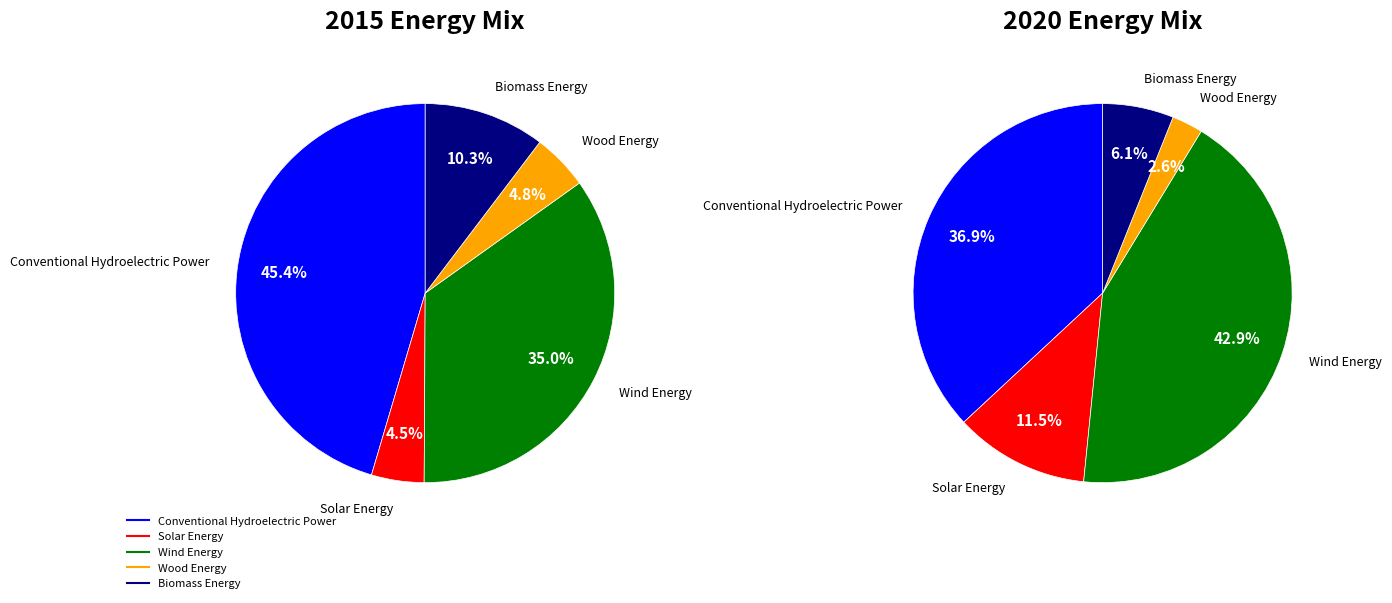

How many slices are in this pie chart?

5